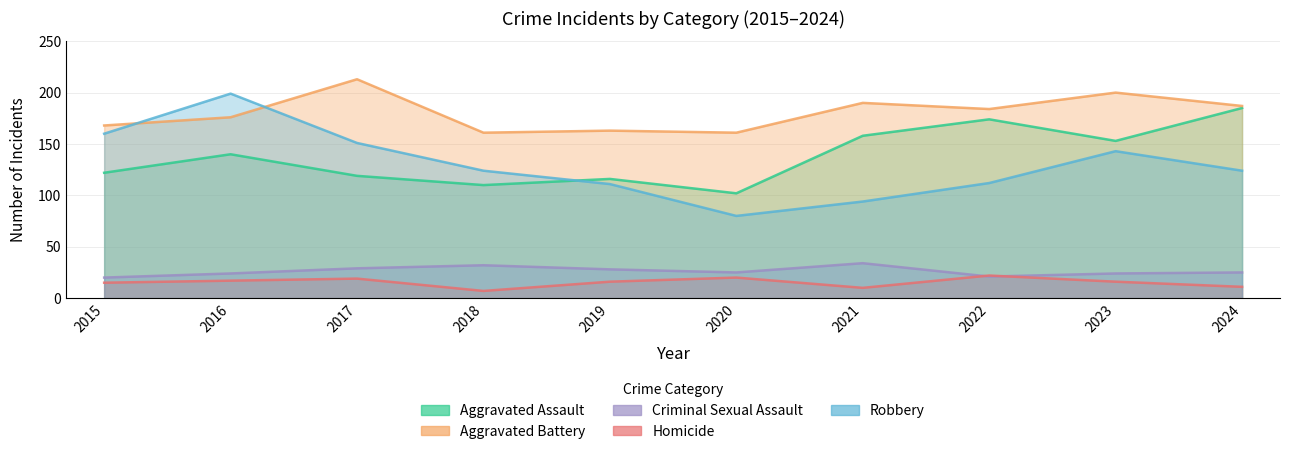

At which label does Aggravated Assault reach its peak?

2024